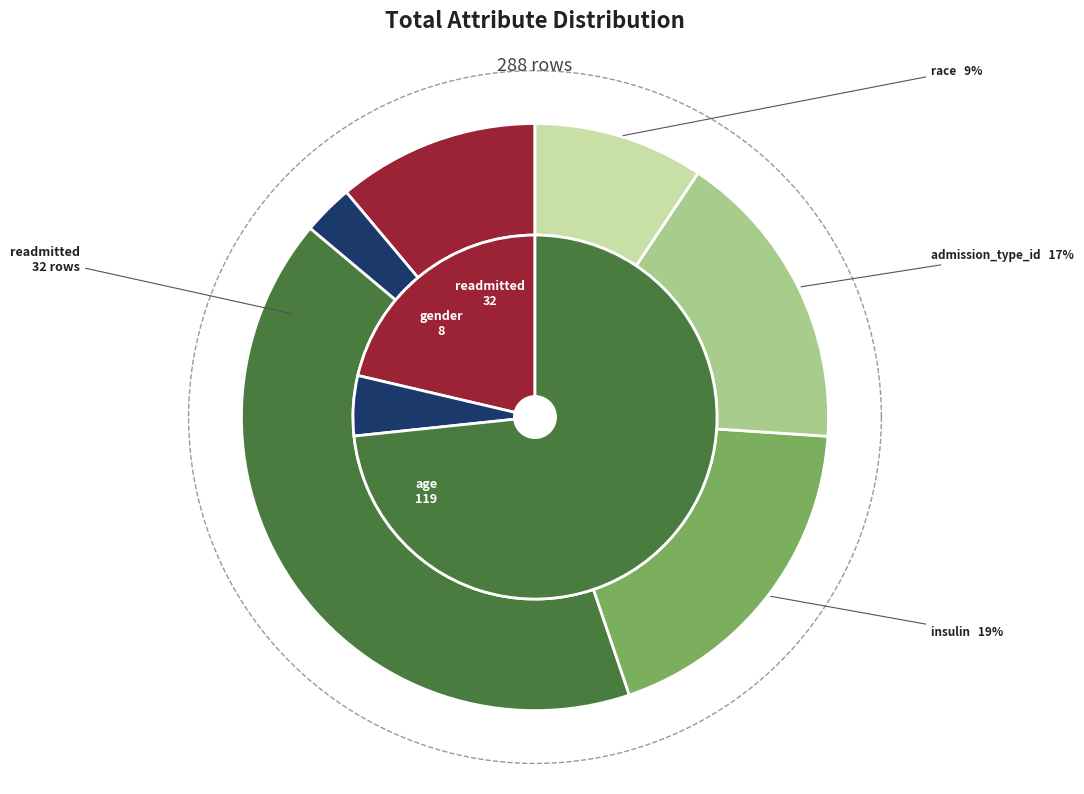

What is the smallest slice in the pie chart?

gender